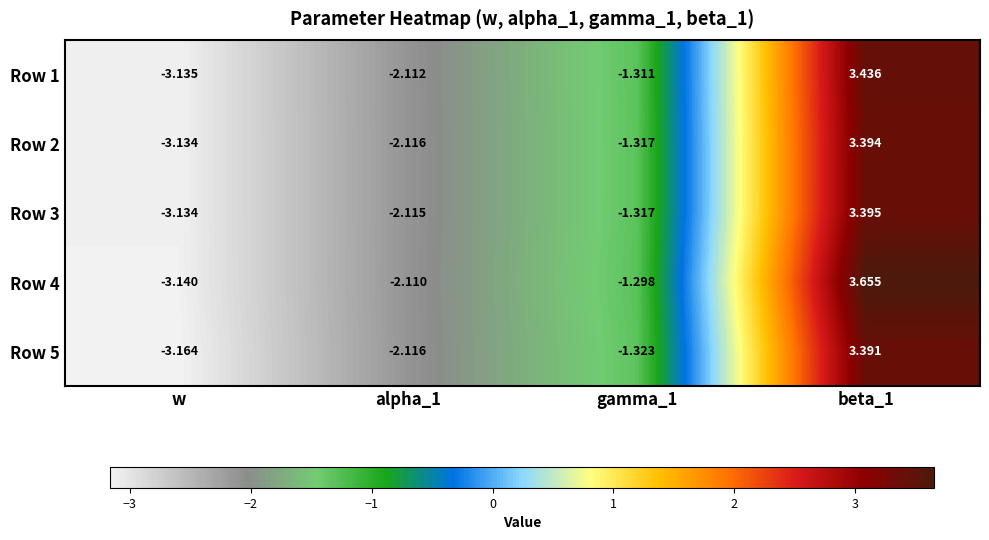

Is the value of Row 2 at gamma_1 greater than the value of Row 4 at w?

Yes